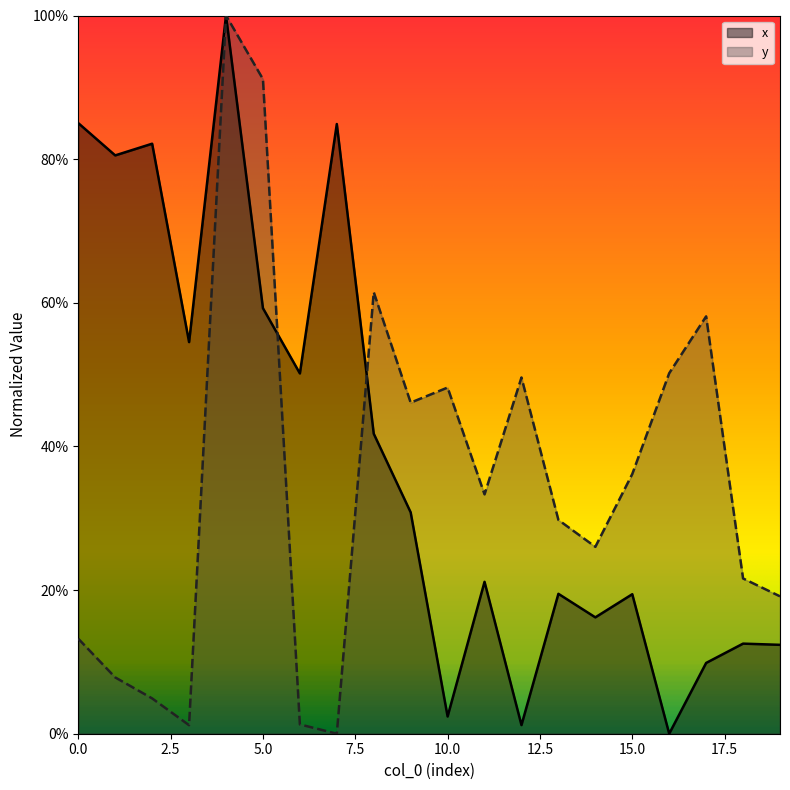

Between 2 and 4, which series saw the biggest shift?

y